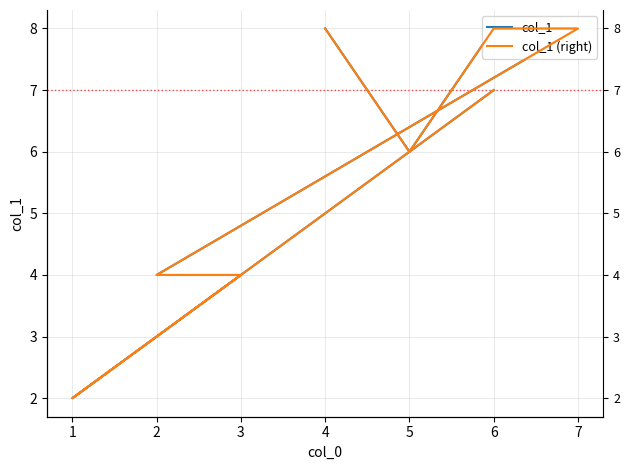

Count the col_1 (right) values in the range 4 to 8.

7